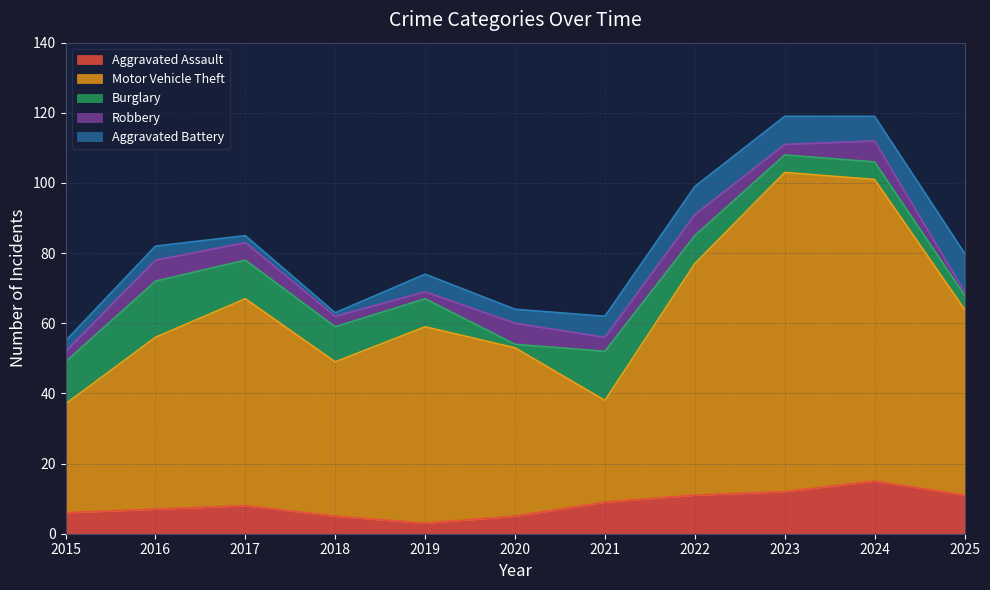

True or false: Robbery has more than 0 interior local peaks.

True